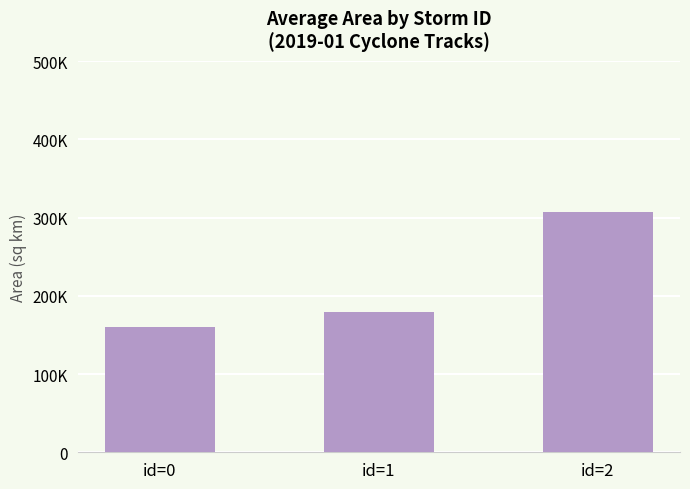

Between id=1 and id=0, which is larger?

id=1